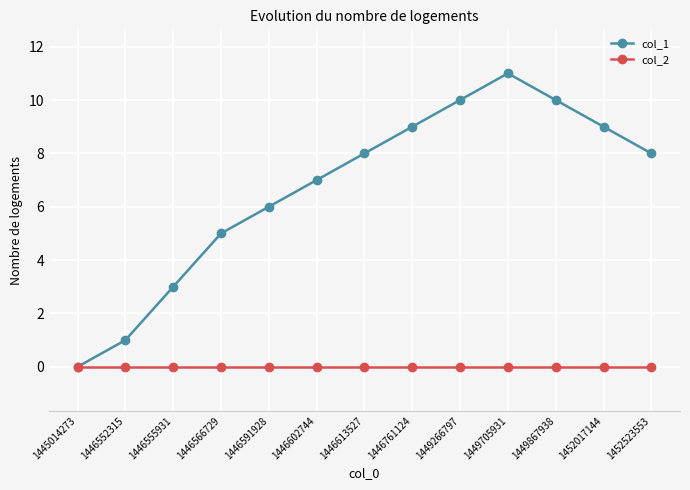

Is it true that col_1 equals 3 at 1446555931?

True